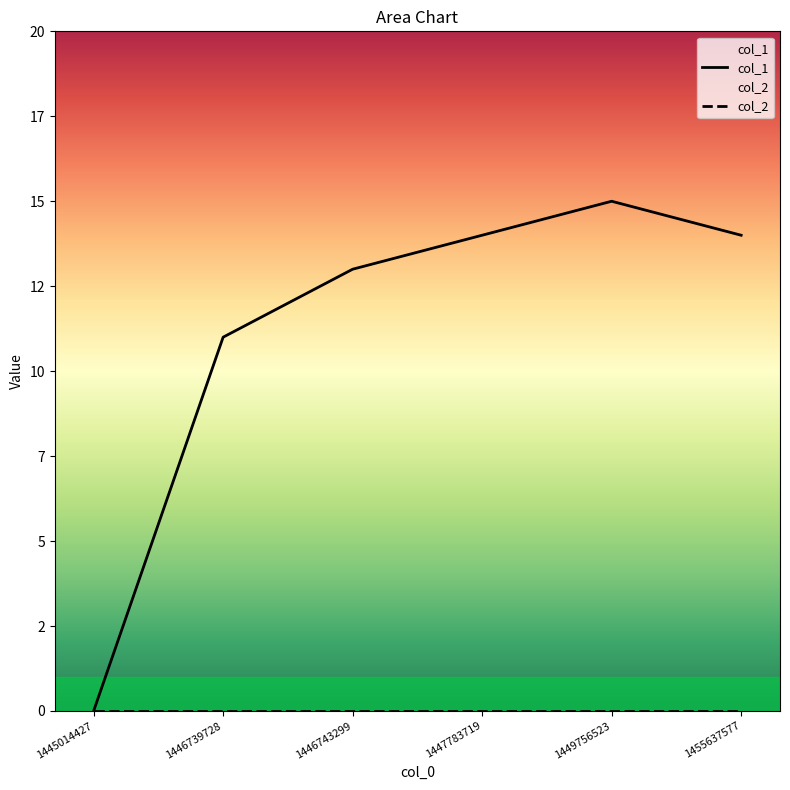

Where is the data nearest to the value 7?

1446739728